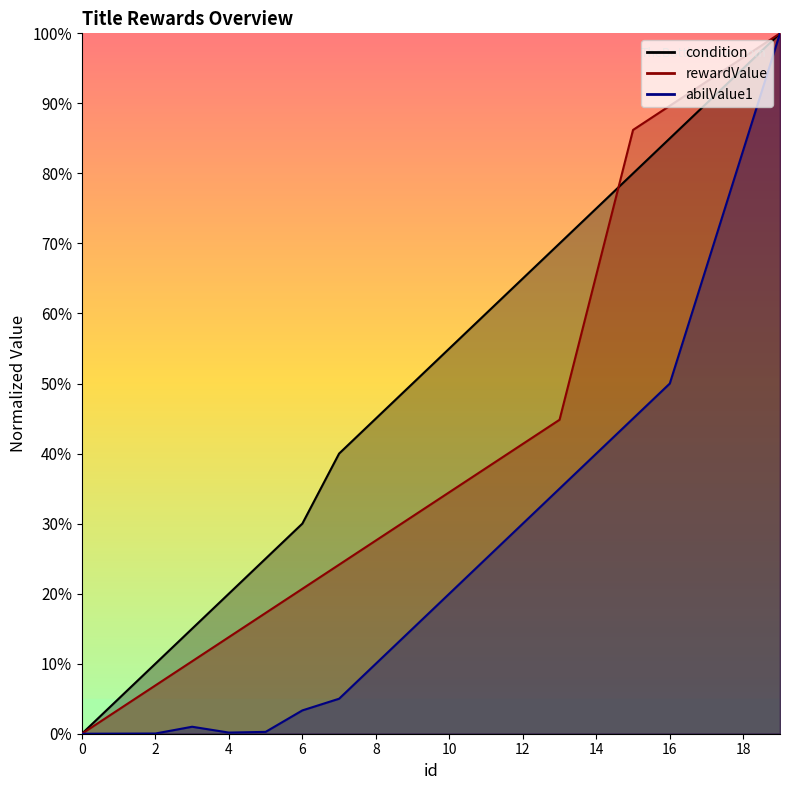

Between 17 and 19, which series saw the biggest shift?

abilValue1